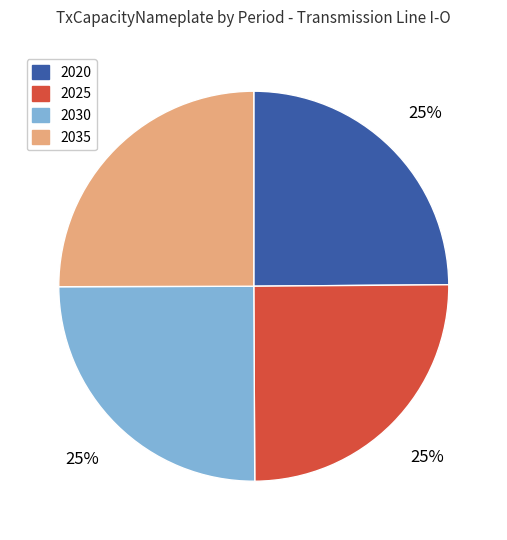

Count the number of slices in the pie.

4